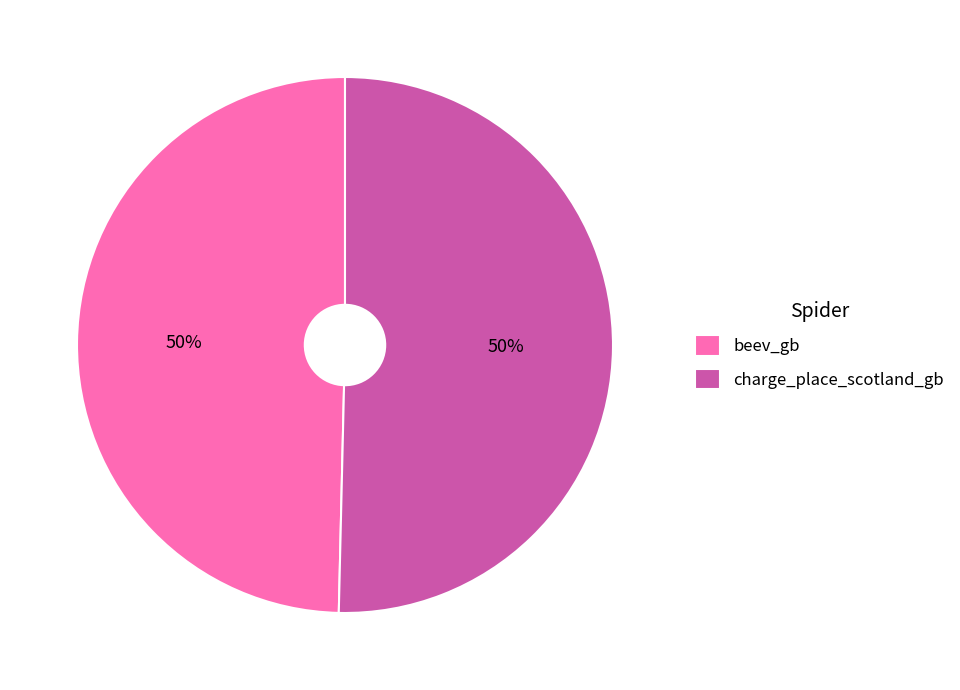

To the nearest percent, what is the combined percentage of charge_place_scotland_gb and beev_gb?

100%